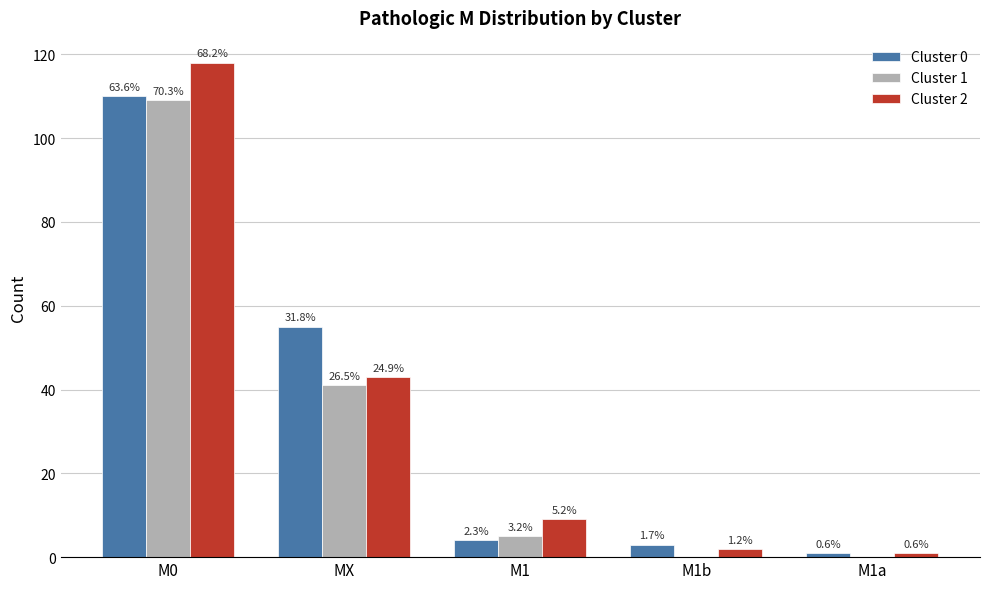

Rank the categories by Cluster 0 value from lowest to highest.

M1a, M1b, M1, MX, M0